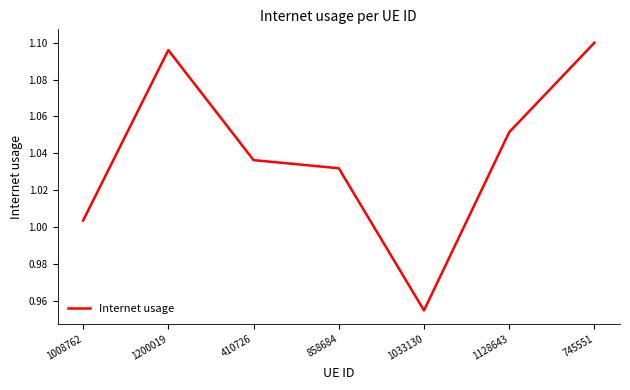

True or false: the data has more than 2 interior local peaks.

False